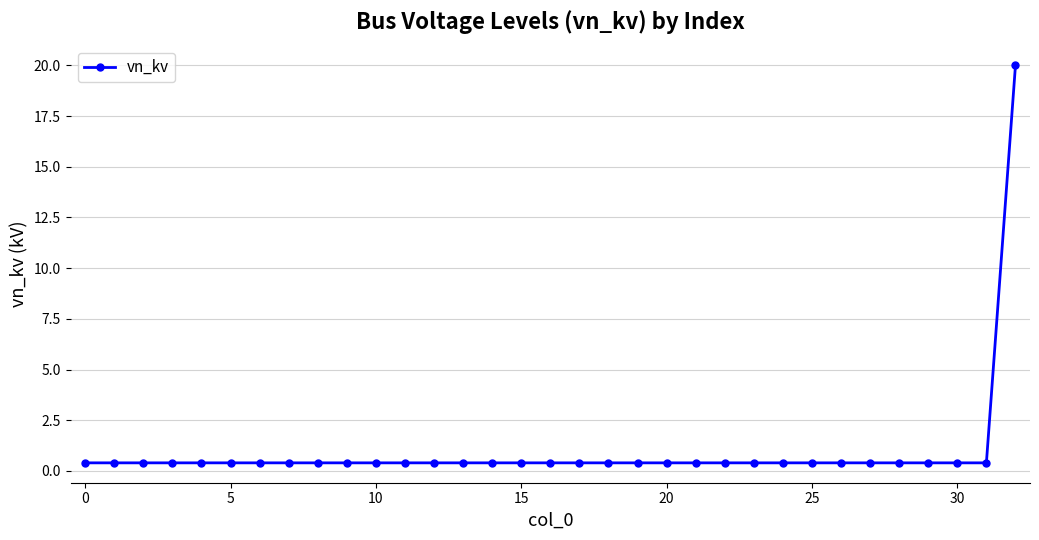

What is the difference between the maximum and minimum values?

19.6